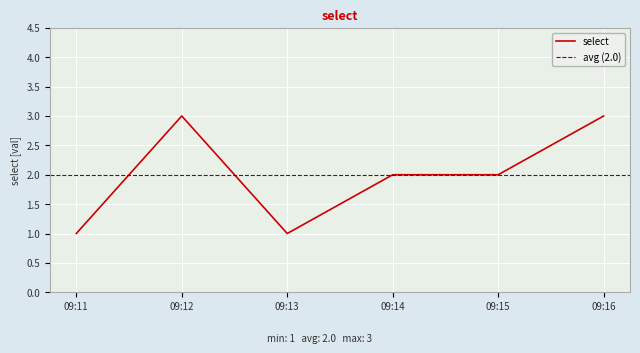

What is the maximum value for select?

3